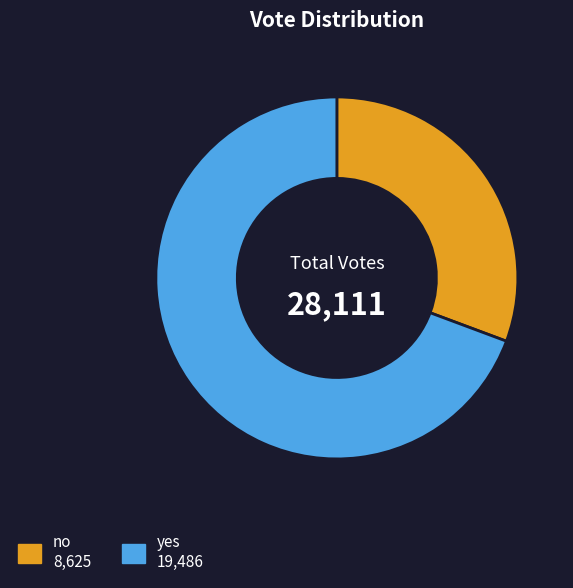

Do yes and no together represent more than half of the pie?

Yes